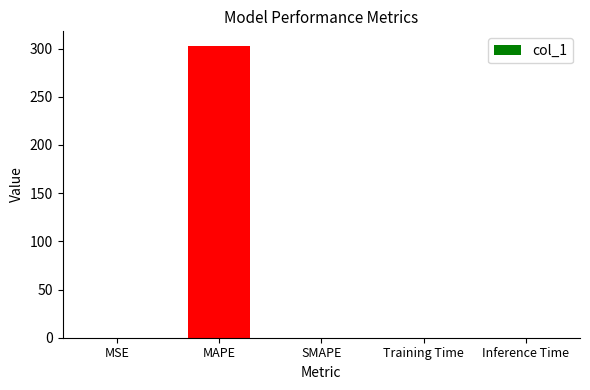

True or false: the data shows 0.0 at SMAPE.

True